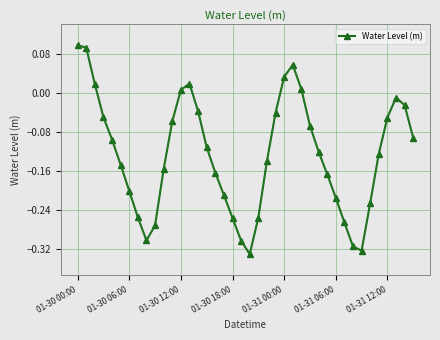

What is the difference between the maximum and minimum values?

0.4